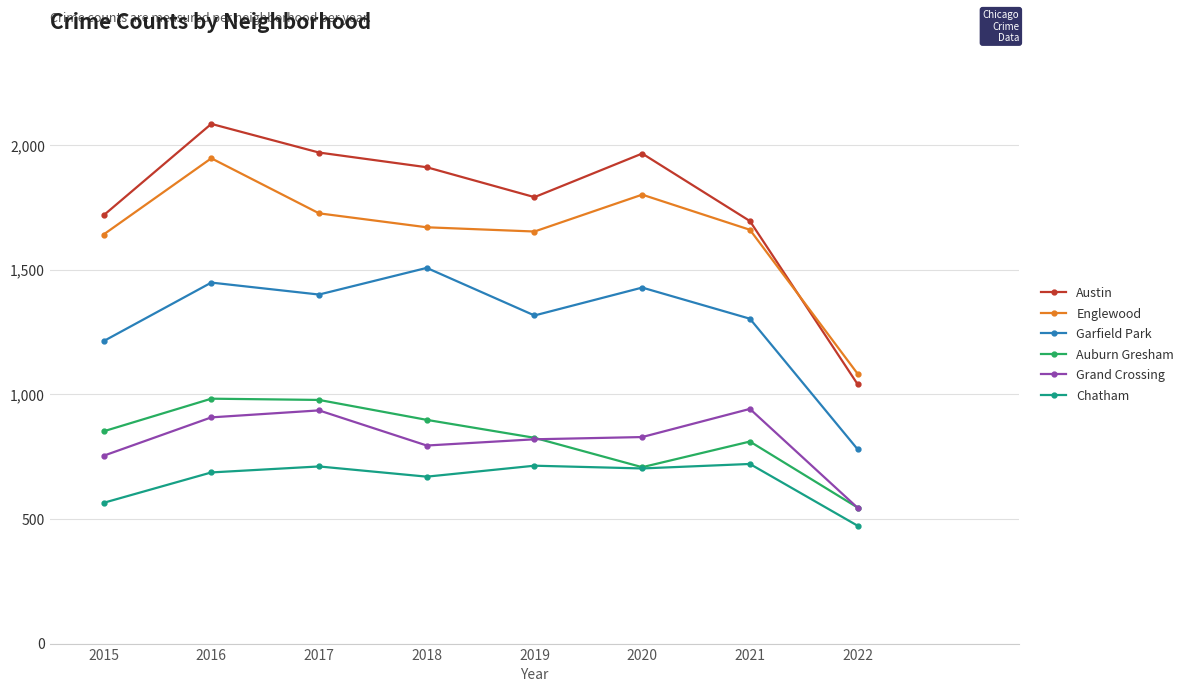

The value of Auburn Gresham at 2016 is 983. True or false?

True